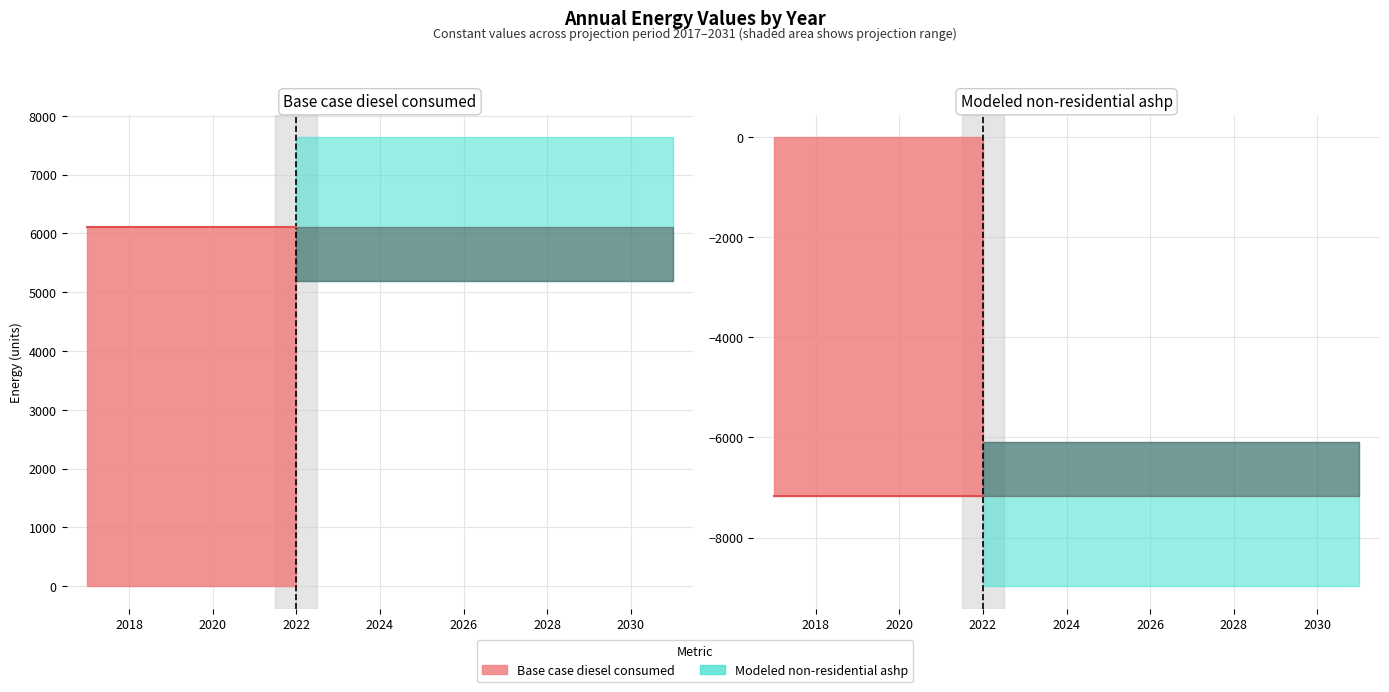

The value of Modeled non-residential ashp at 2021 is -2304.6. True or false?

False